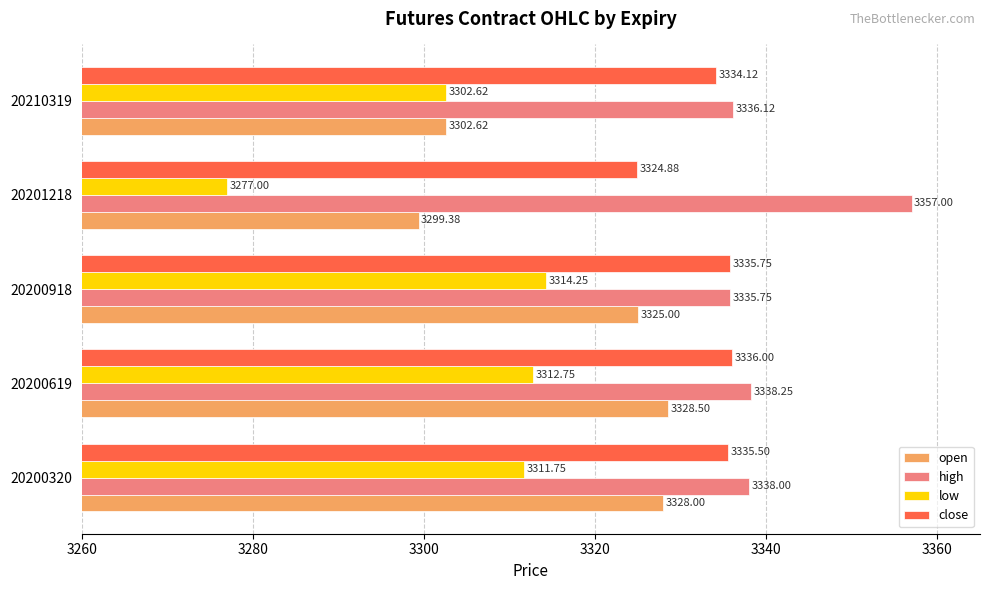

At which category is the sum across all series the highest?

20200619